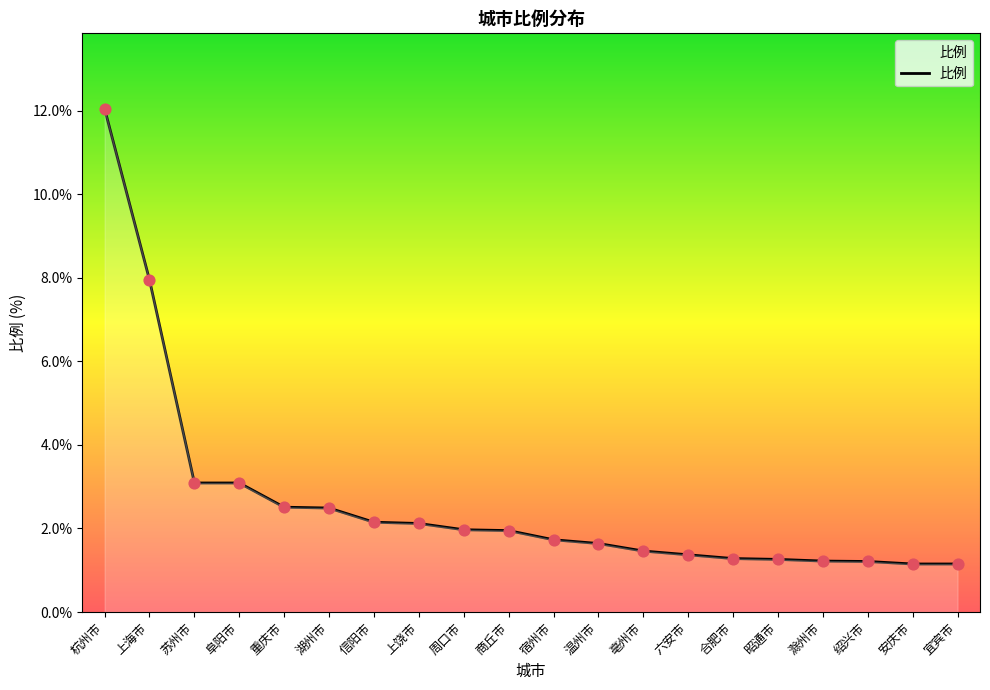

Between 上海市 and 昭通市, which is larger?

上海市